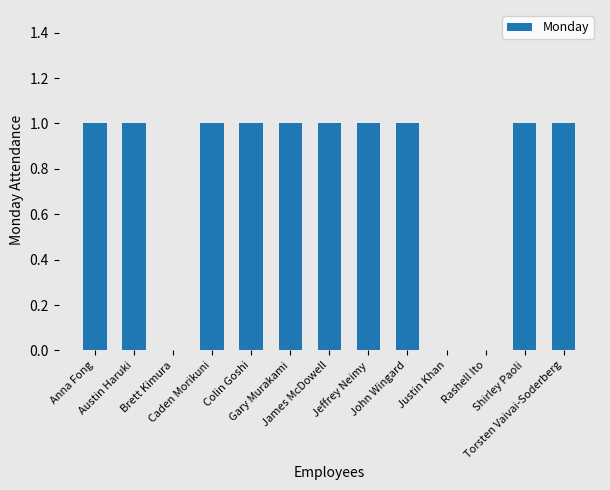

What is the ratio of the value at Jeffrey Neimy to the value at James McDowell?

1.0